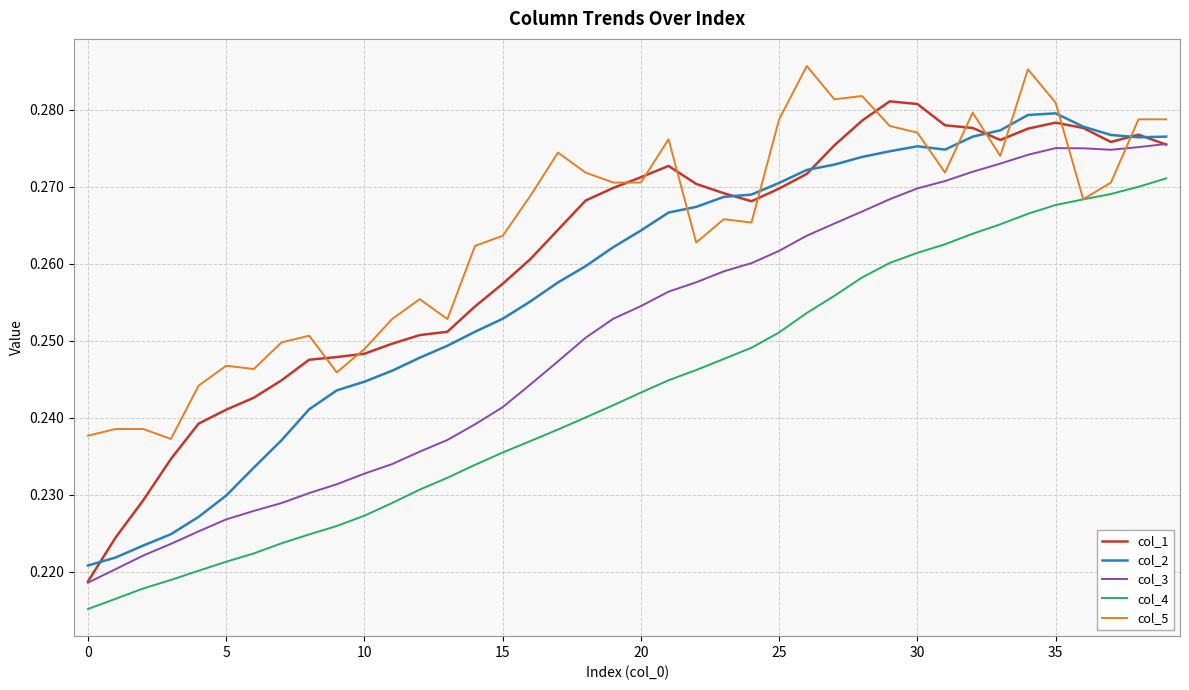

True or false: col_4 and col_3 cross at least once.

False